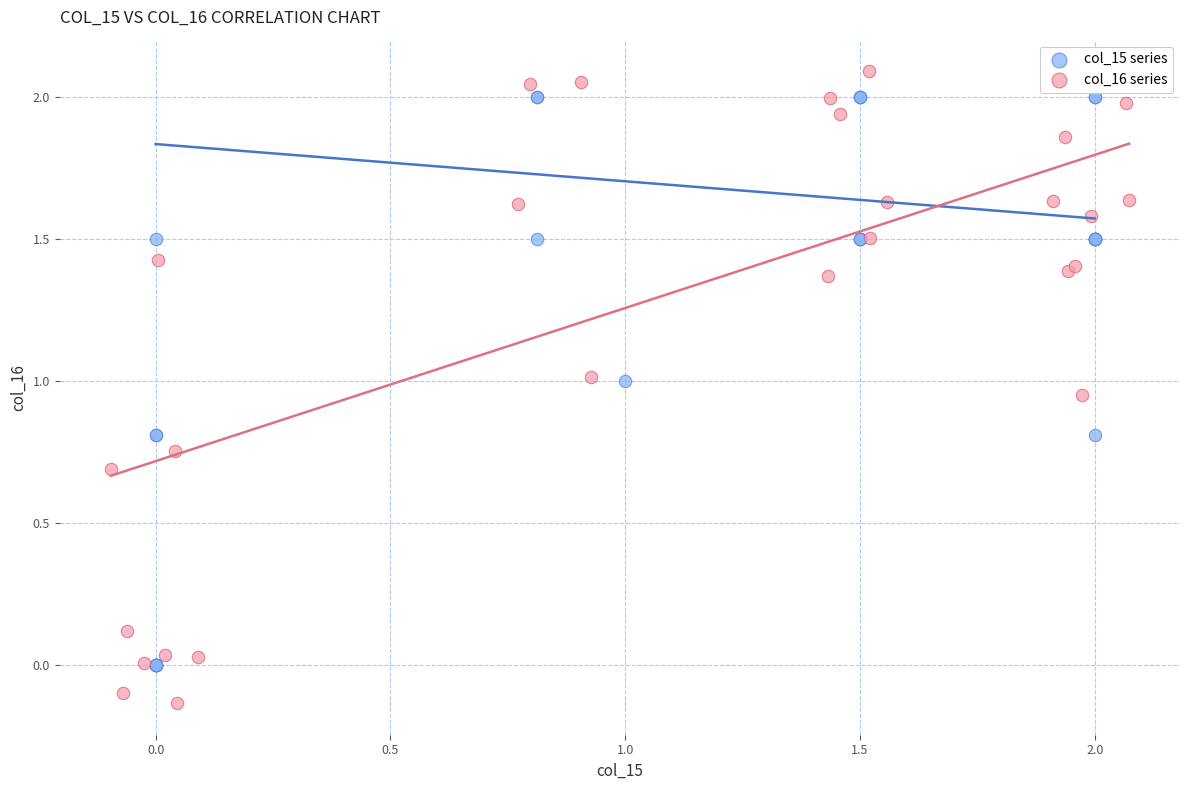

What are all the series names shown in the legend?

col_15 series, col_16 series